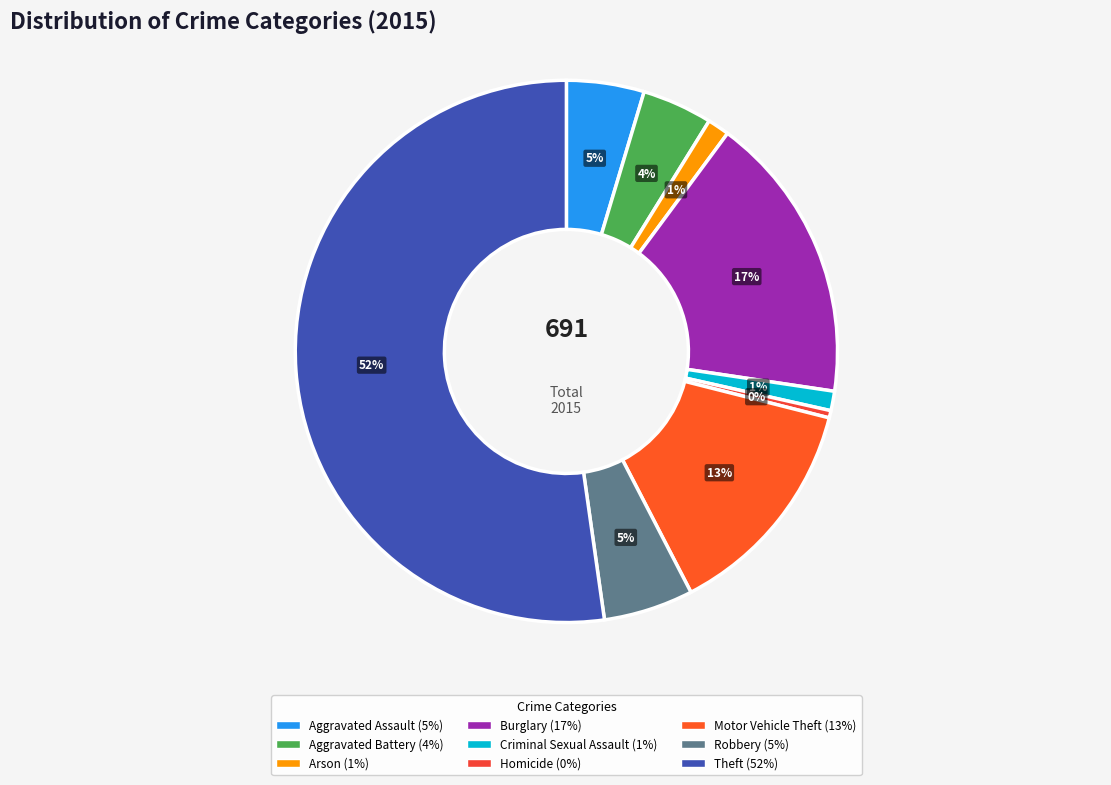

Is it true that Theft is 52% of the pie?

True